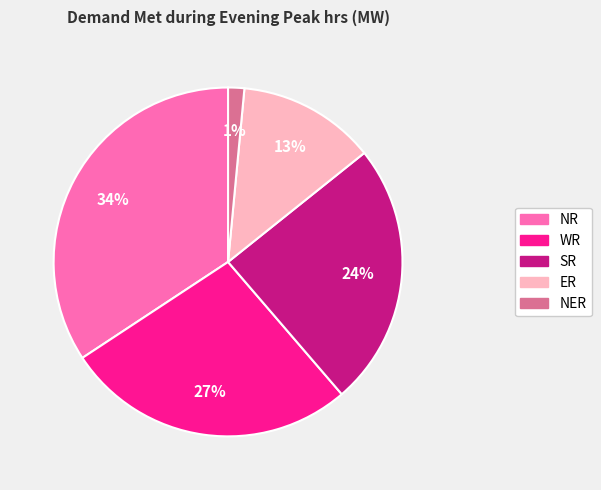

Is there a majority slice in this chart?

No